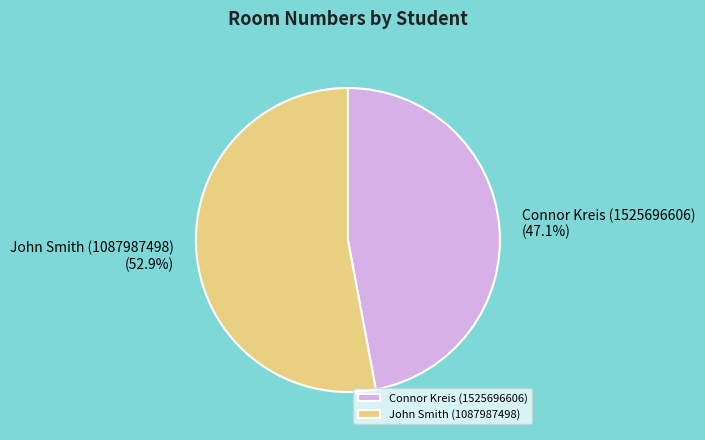

To the nearest percent, what is the difference between the largest and smallest slice percentages?

6%